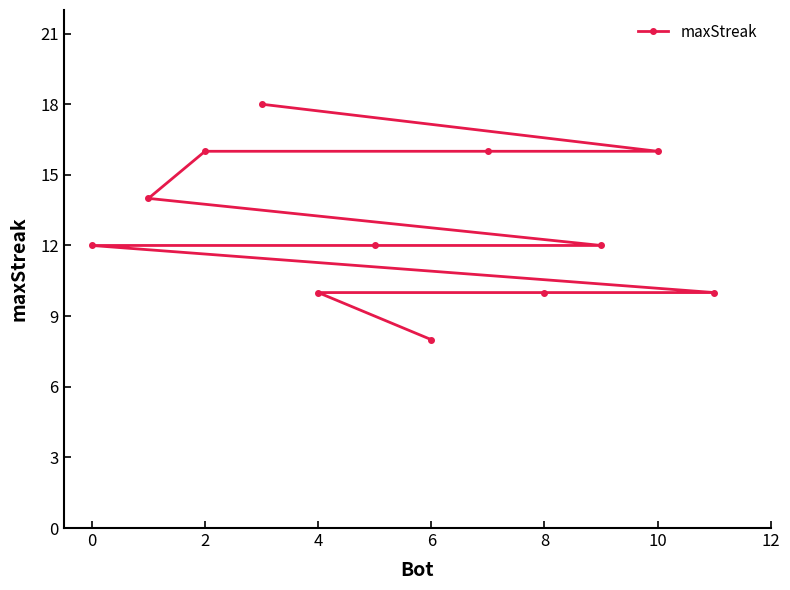

Between 2 and 0, which is larger?

2